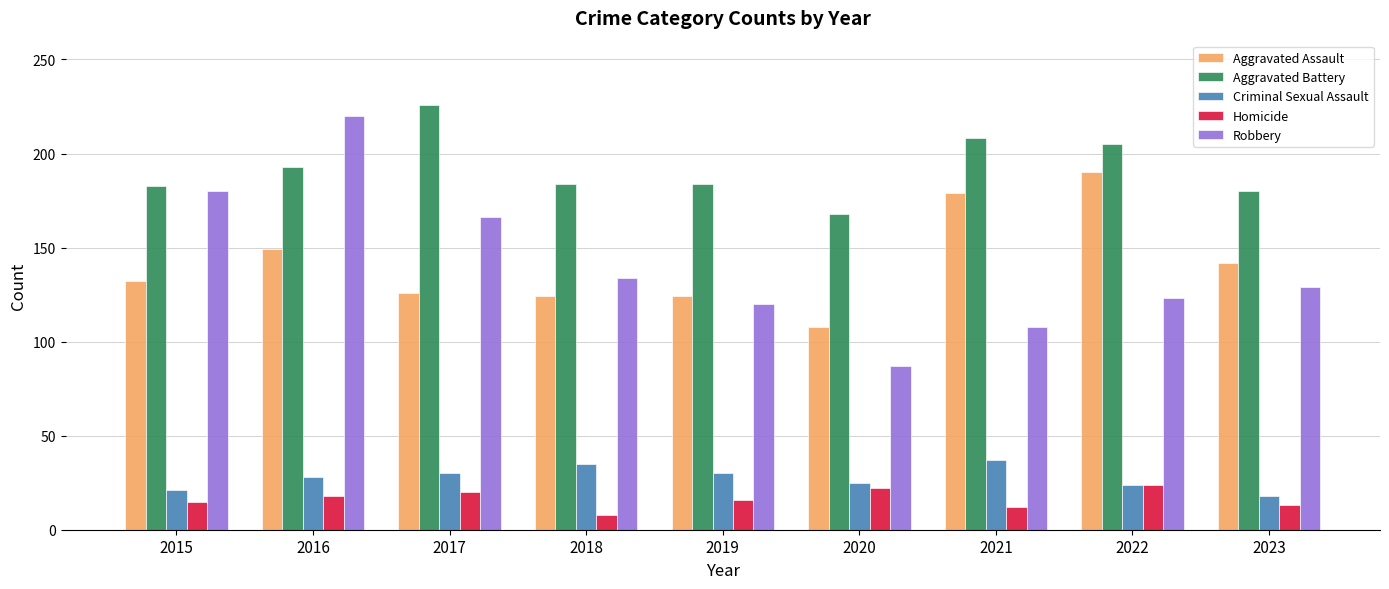

Rank the series by their maximum value, from highest to lowest.

Aggravated Battery, Robbery, Aggravated Assault, Criminal Sexual Assault, Homicide